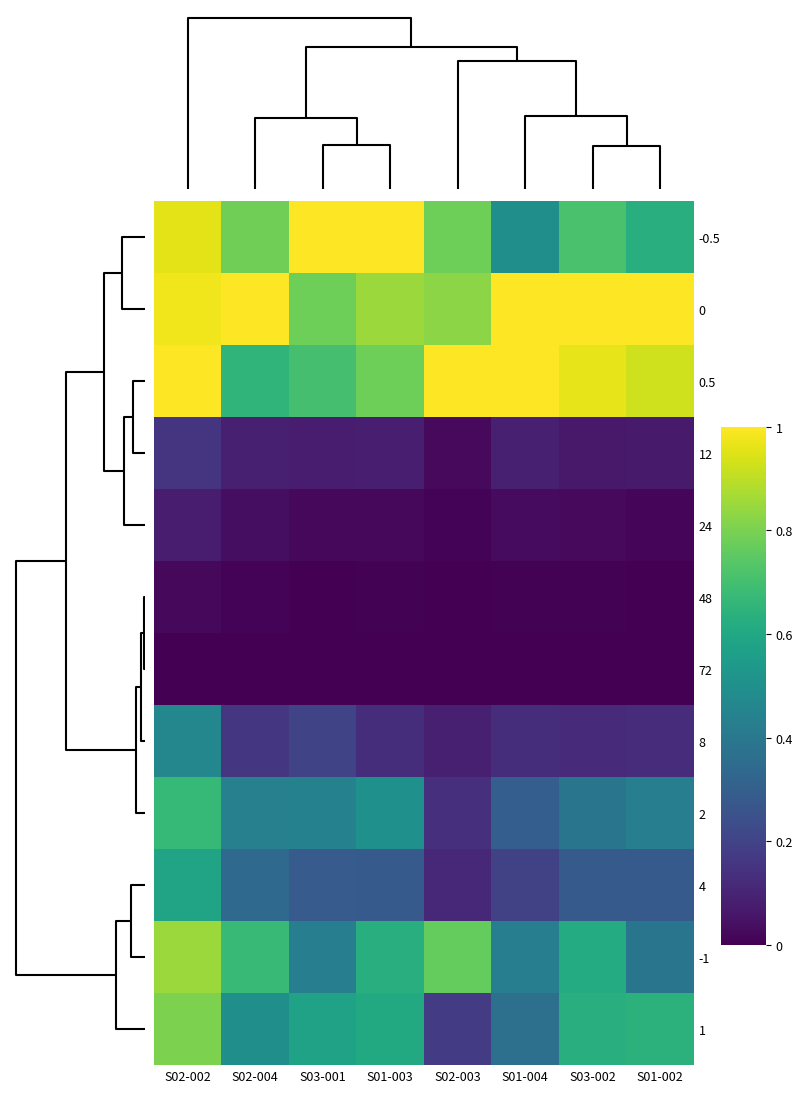

At how many categories does at least one series exceed 0?

8